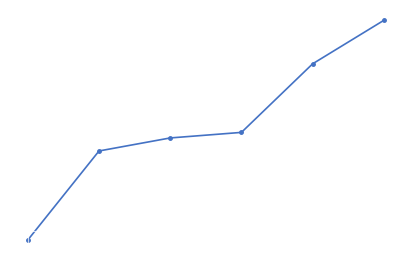

List the labels in order of value, largest first.

5, 4, 3, 2, 1, 0